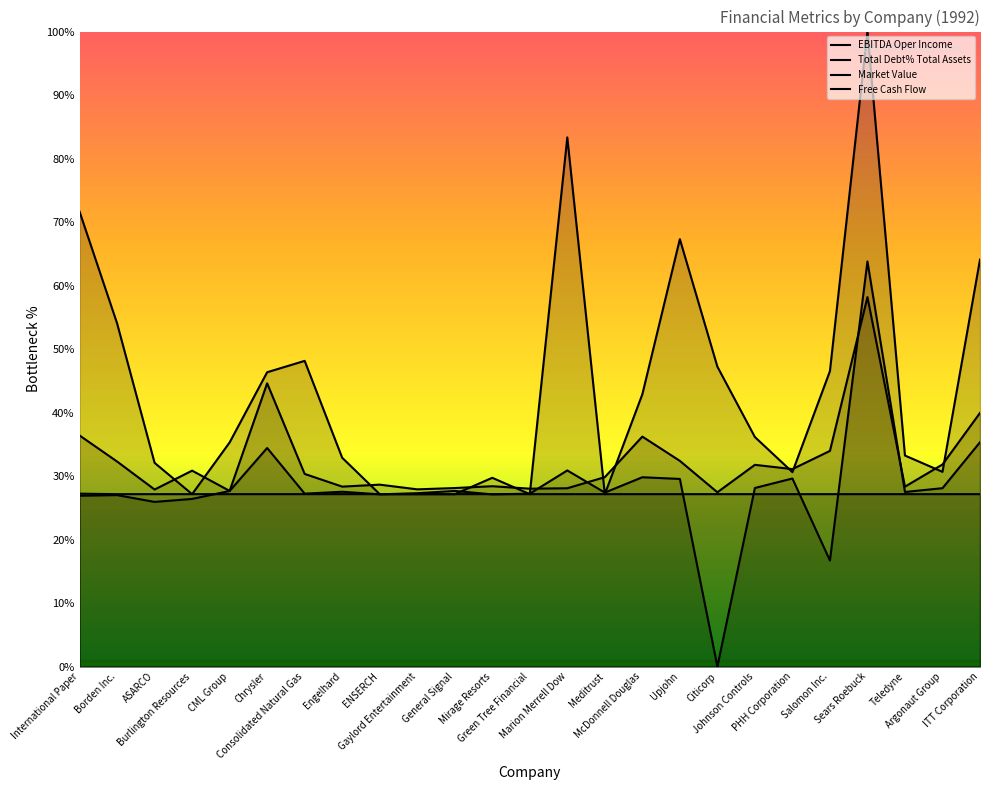

True or false: Total Debt% Total Assets and Market Value intersect in this chart.

False